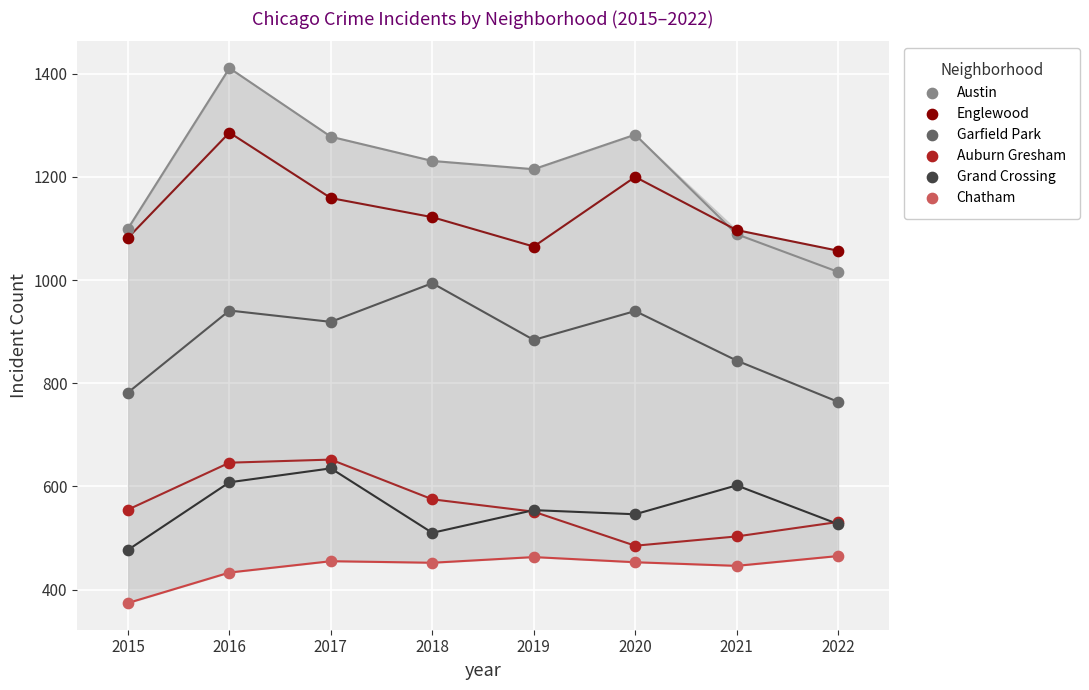

Which series reaches the minimum Y coordinate?

Chatham